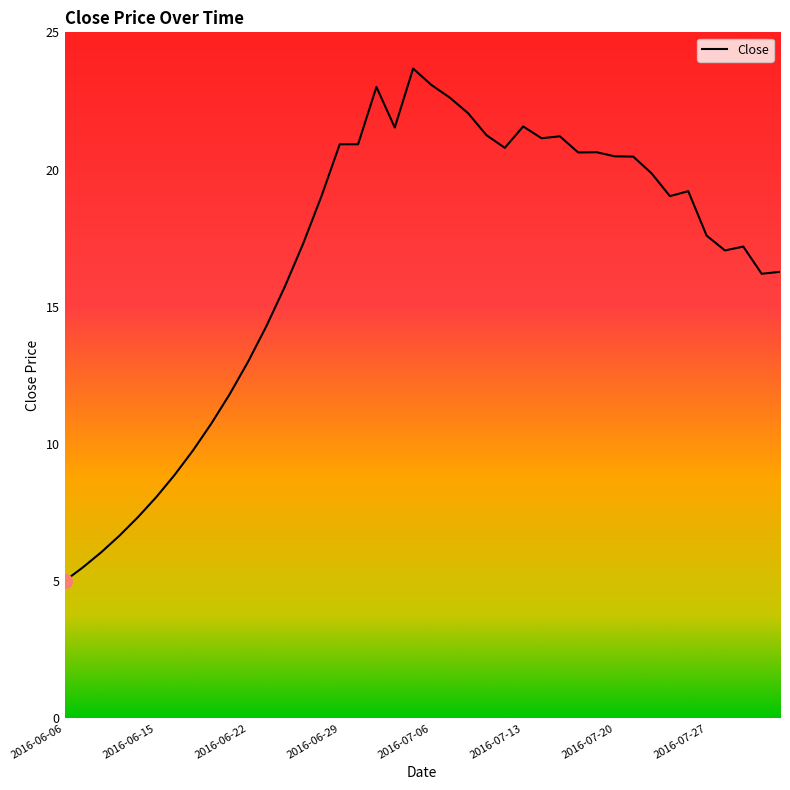

How many lines are shown in the chart?

1